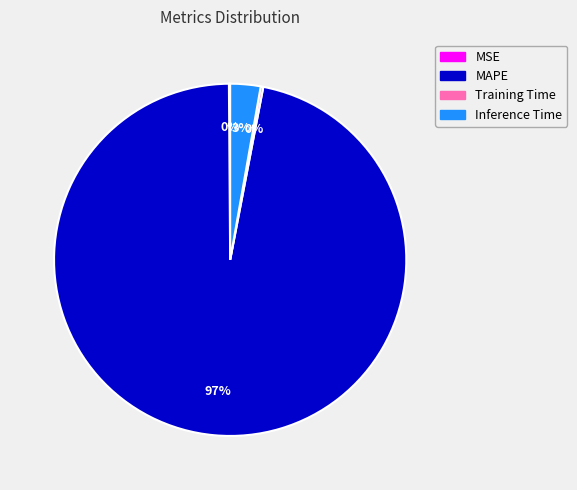

To the nearest percent, what portion does Inference Time represent?

3%